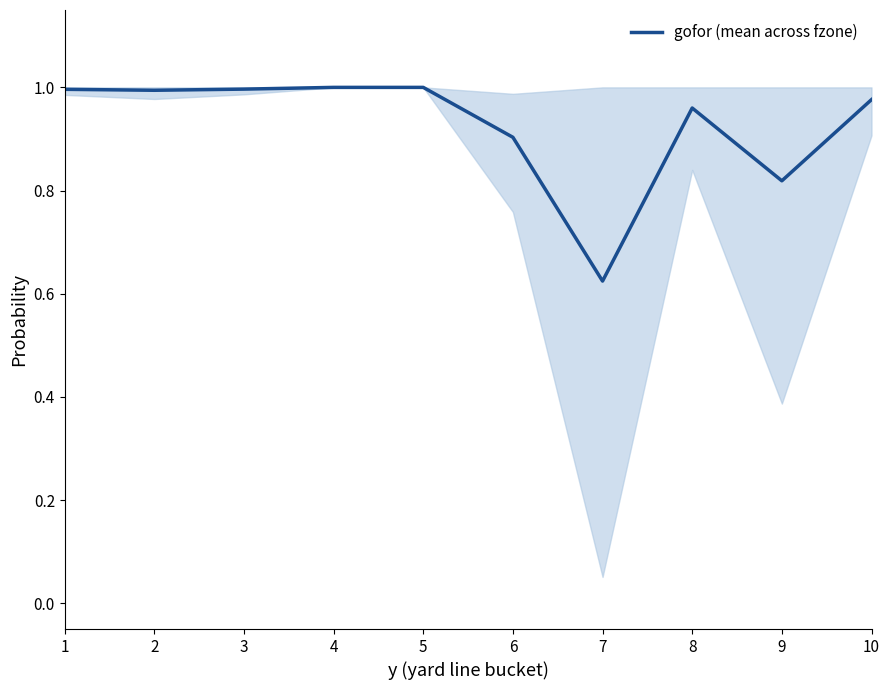

Is it true that the value at 6 is 0.9?

True